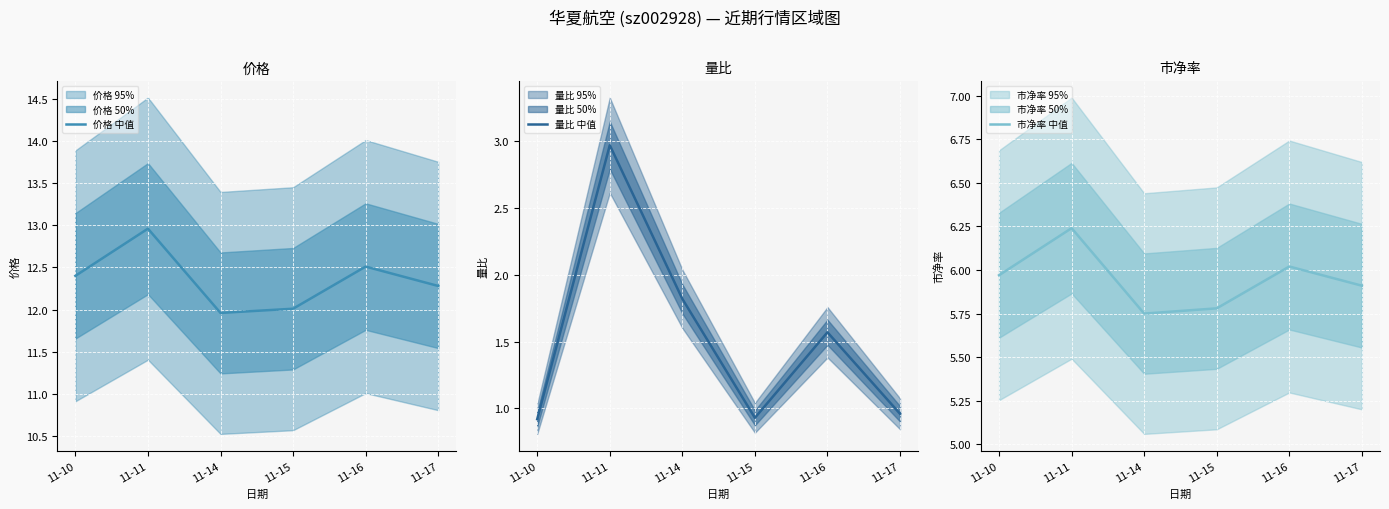

Reading left to right, list all the values displayed in this chart.

价格 中值: 11-10=12.4	11-11=13.0	11-14=12.0	11-15=12.0	11-16=12.5	11-17=12.3
量比 中值: 11-10=0.9	11-11=3.0	11-14=1.8	11-15=0.9	11-16=1.6	11-17=1.0
市净率 中值: 11-10=6.0	11-11=6.2	11-14=5.8	11-15=5.8	11-16=6.0	11-17=5.9